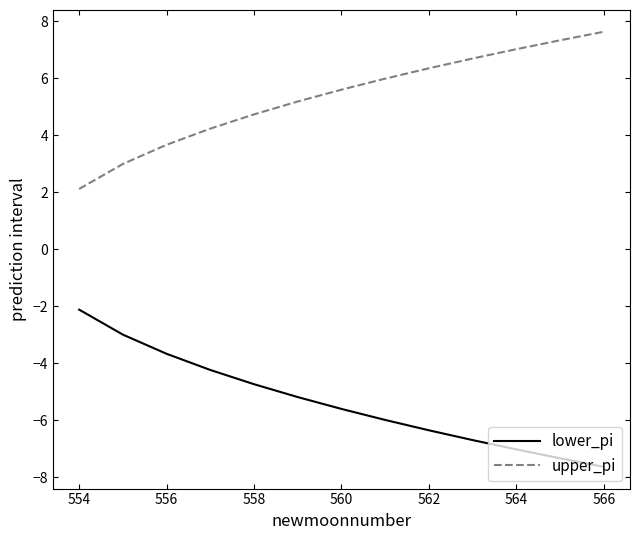

What is the difference between the maximum and minimum values in the lower_pi series?

5.5